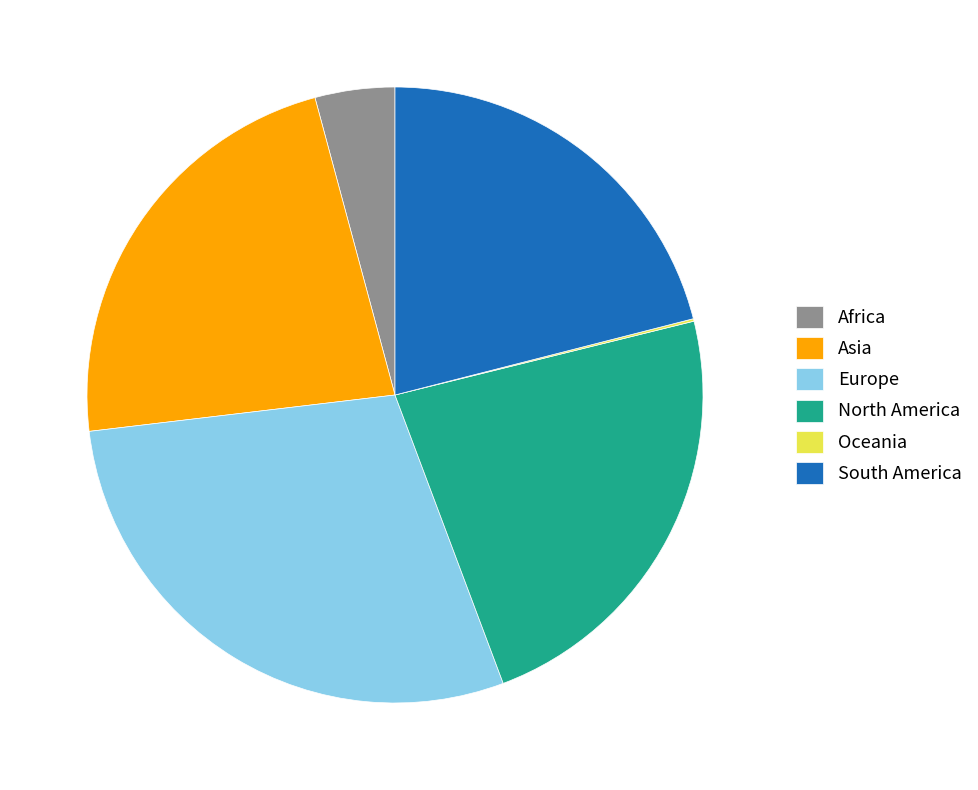

Which category has the biggest portion of the pie?

Europe